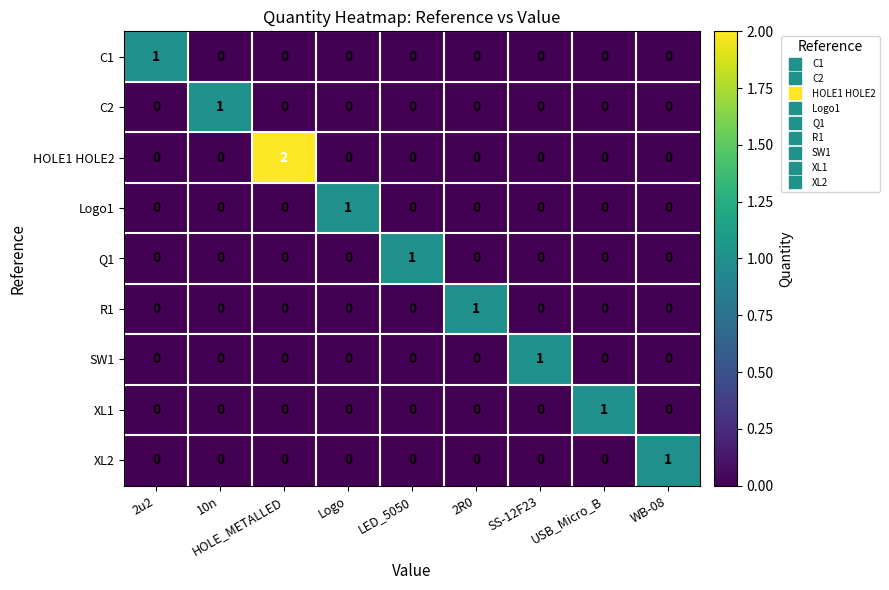

Which series has the largest total across all categories?

HOLE1 HOLE2